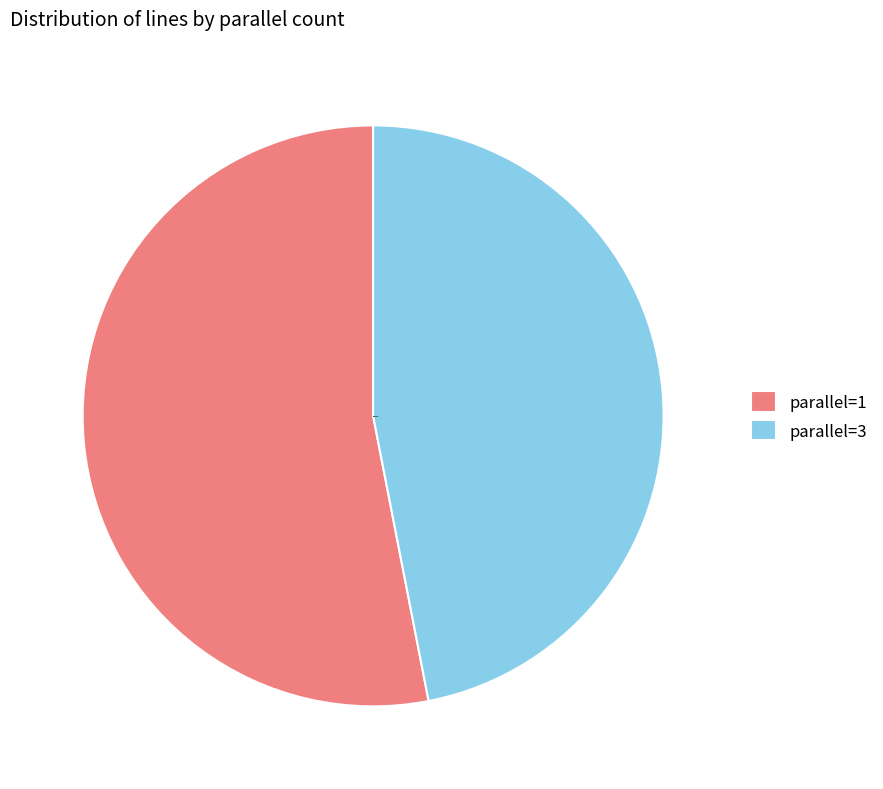

What is the majority slice?

parallel=1